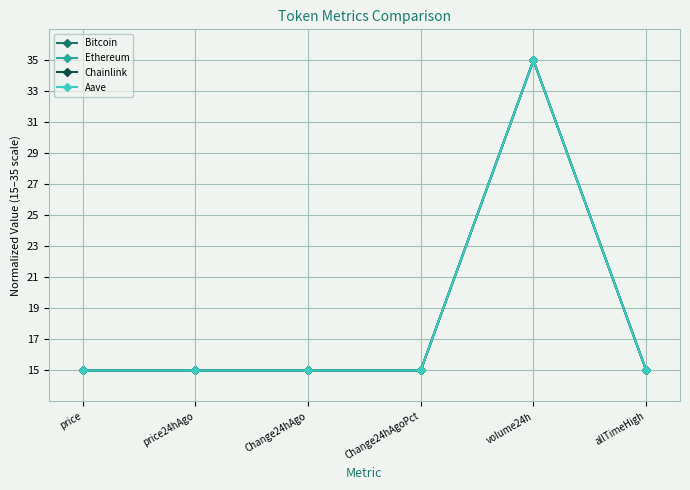

At which category is the sum across all series the highest?

volume24h